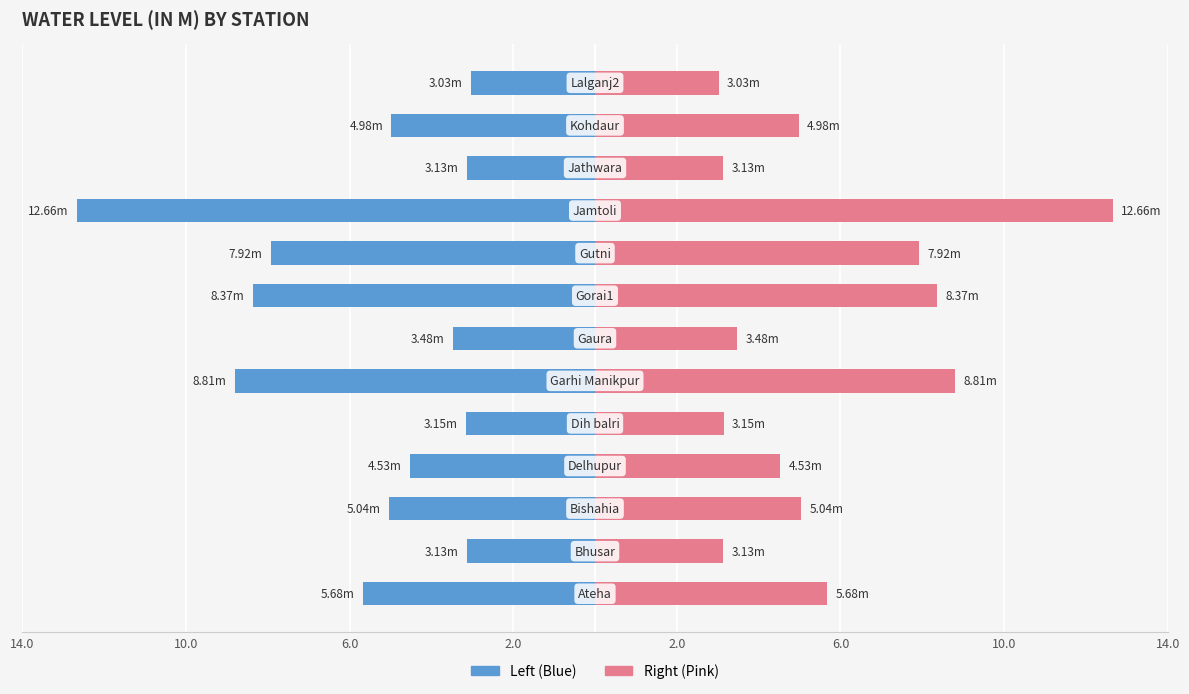

True or false: Right axis has a value of 4.6 at 10.0.

False